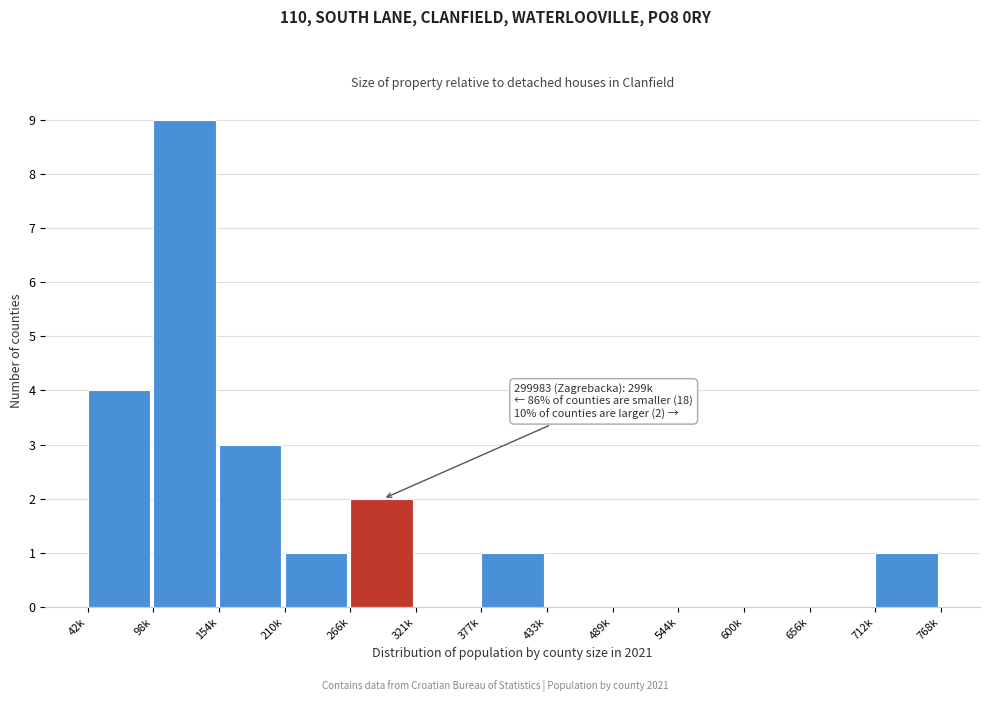

Reading left to right, extract all data points from this chart.

42k=4	98k=9	154k=3	210k=1	266k=2	321k=0	377k=1	433k=0	489k=0	544k=0	600k=0	656k=0	712k=1